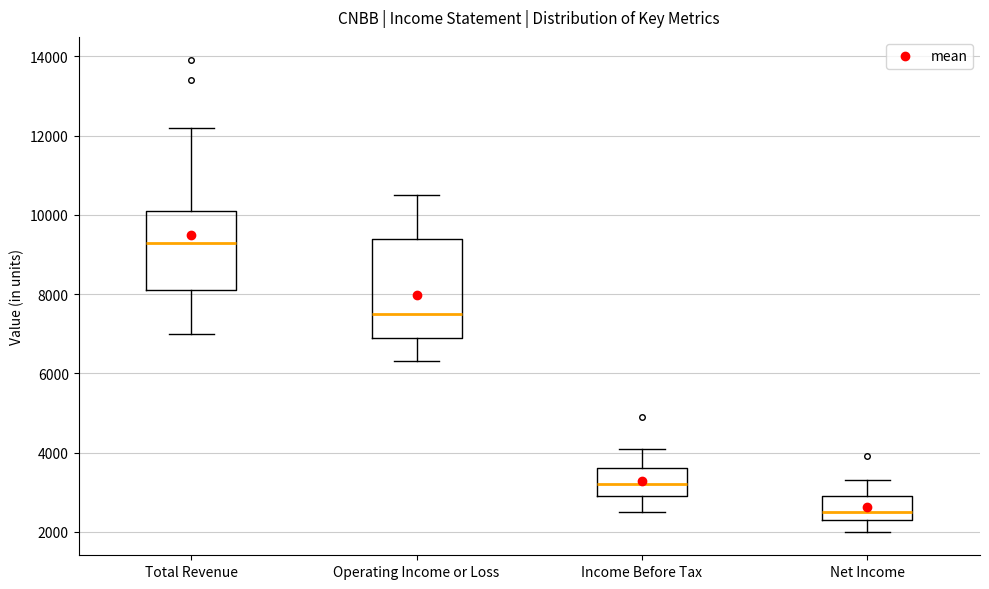

Reading left to right, read every box against the y-axis: the position of its median line, the range the box covers, and the ends of its whiskers. The values are not printed on the chart, so give them approximately, as read against the axis.

Total Revenue: median 9400, box 8200 to 10200, whiskers 7000 to 12200
Operating Income or Loss: median 7600, box 7000 to 9400, whiskers 6400 to 10600
Income Before Tax: median 3200, box 3000 to 3600, whiskers 2600 to 4200
Net Income: median 2600, box 2400 to 3000, whiskers 2000 to 3400